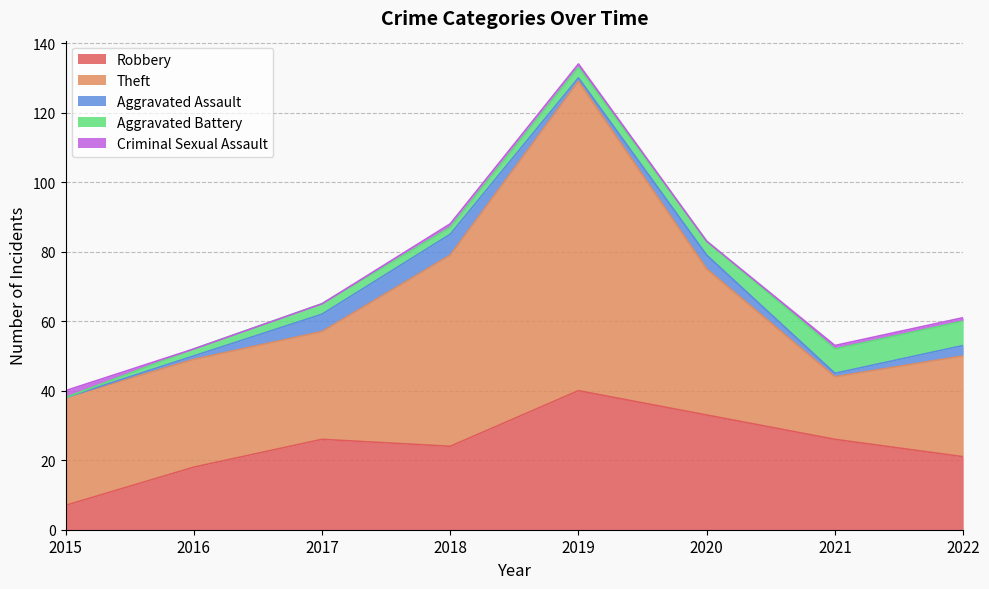

Reading left to right, list all the values displayed in this chart.

Robbery: 2015=7	2016=18	2017=26	2018=24	2019=40	2020=33	2021=26	2022=21
Theft: 2015=31	2016=31	2017=31	2018=55	2019=89	2020=42	2021=18	2022=29
Aggravated Assault: 2015=0	2016=1	2017=5	2018=6	2019=1	2020=4	2021=1	2022=3
Aggravated Battery: 2015=0	2016=2	2017=3	2018=2	2019=3	2020=4	2021=7	2022=7
Criminal Sexual Assault: 2015=2	2016=0	2017=0	2018=1	2019=1	2020=0	2021=1	2022=1